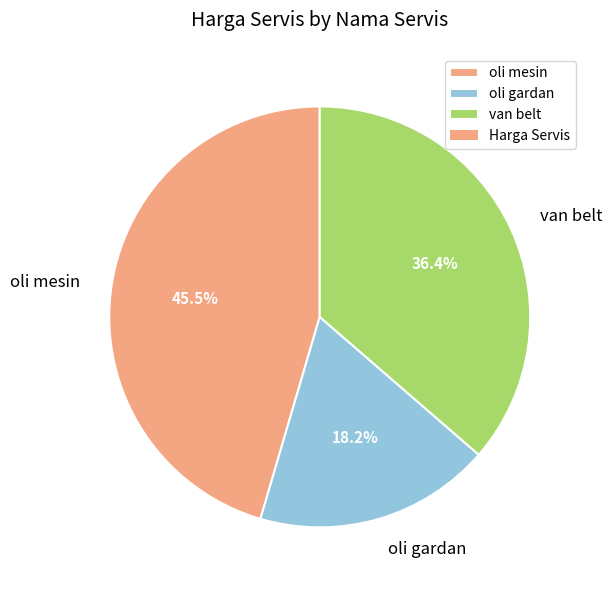

To the nearest percent, what portion does oli gardan represent?

18%